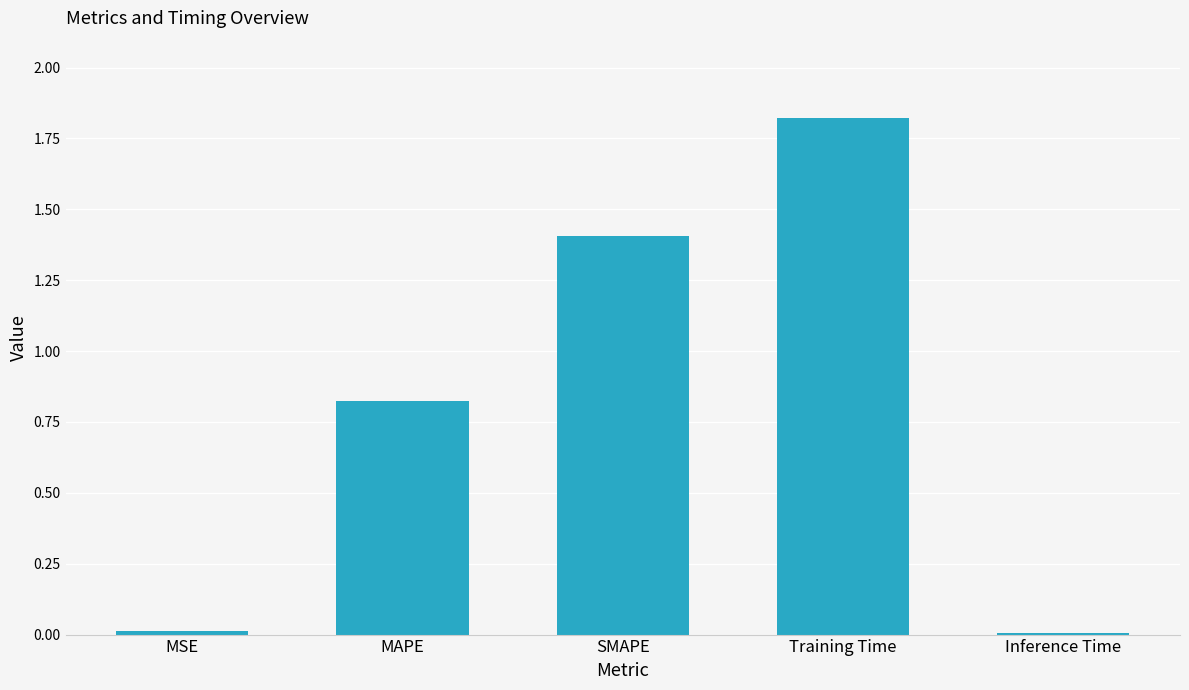

Read the value at SMAPE.

1.4